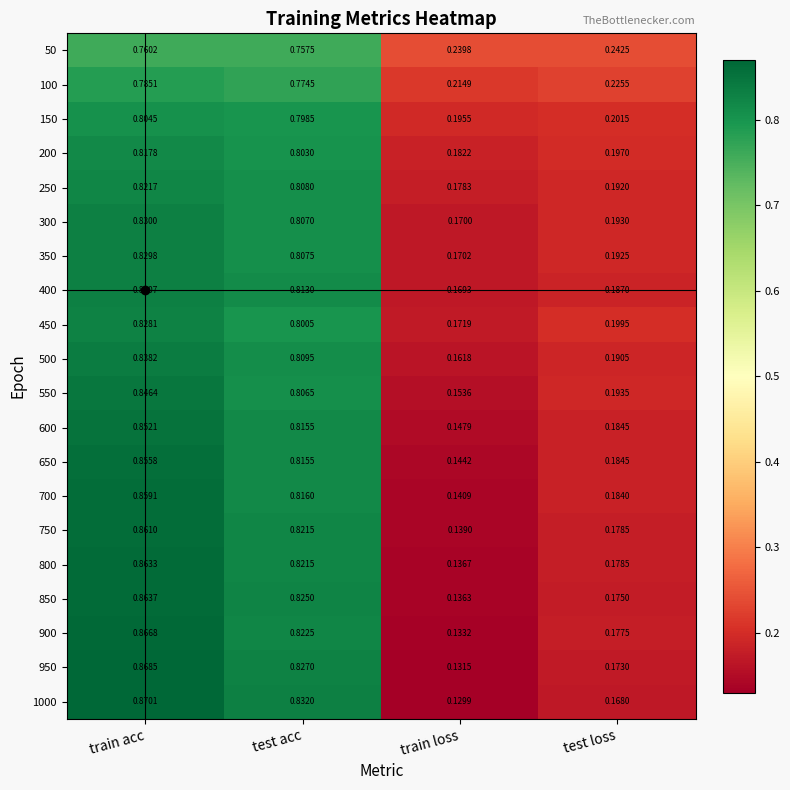

At which category is the sum across all series the highest?

train acc